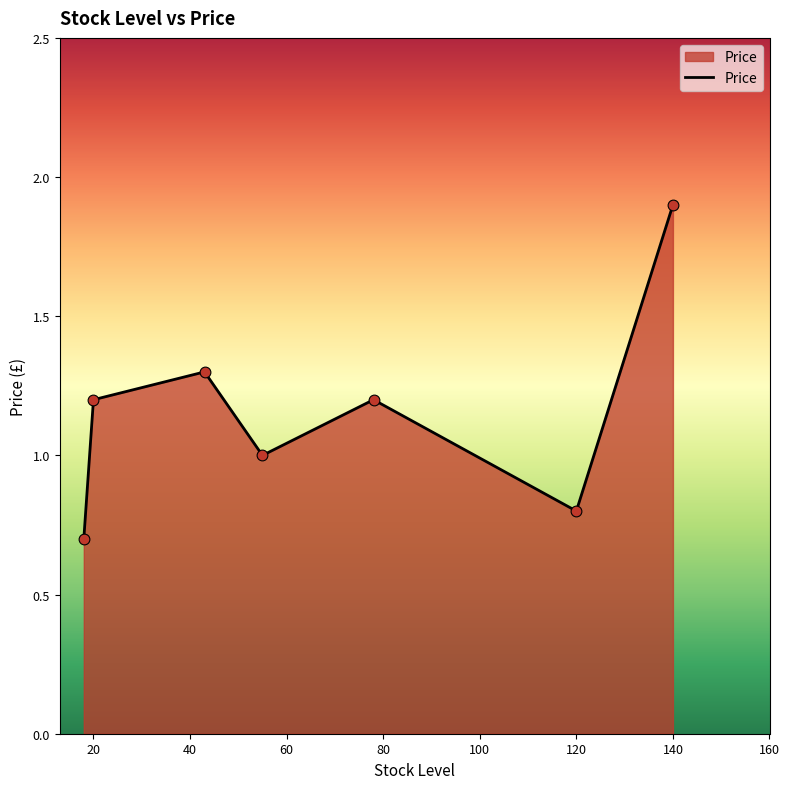

What is the greatest value displayed?

1.9